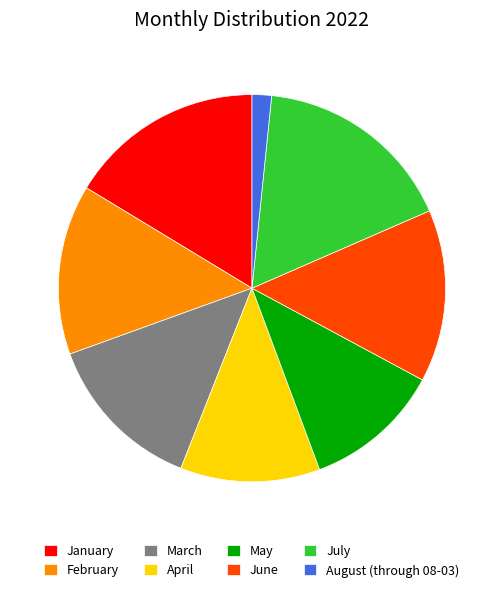

What is the smallest slice in the pie chart?

August (through 08-03)